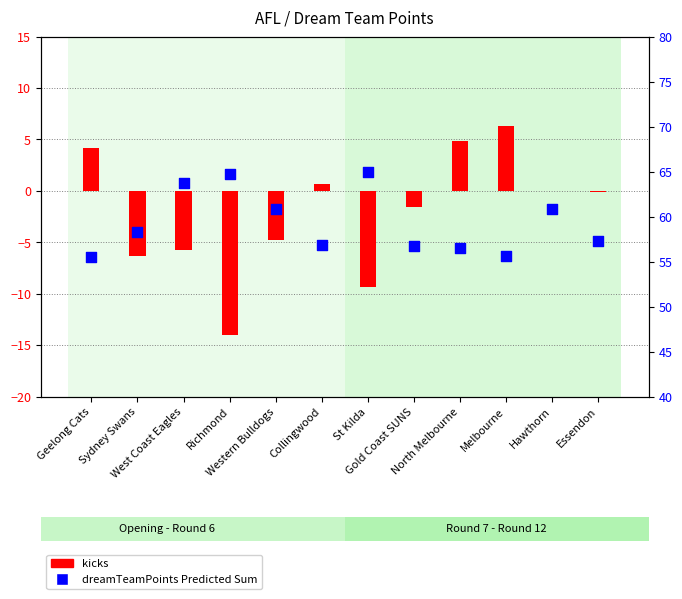

Is the value of dreamTeamPoints Predicted Sum at Gold Coast SUNS greater than the value of kicks at Sydney Swans?

Yes